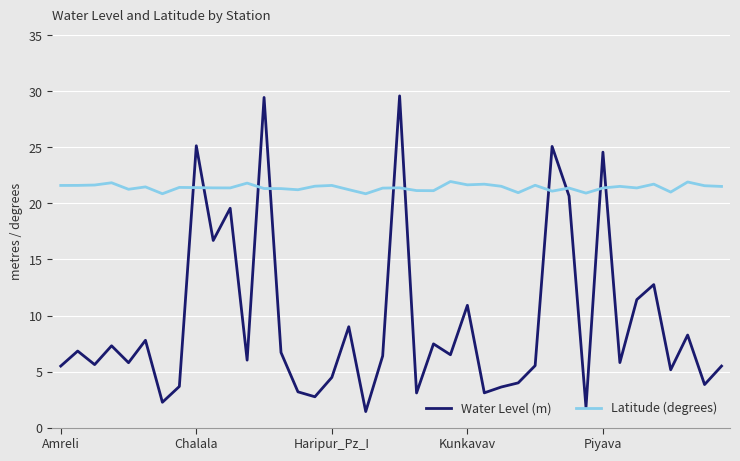

What is the minimum value for Water Level (m)?

1.4